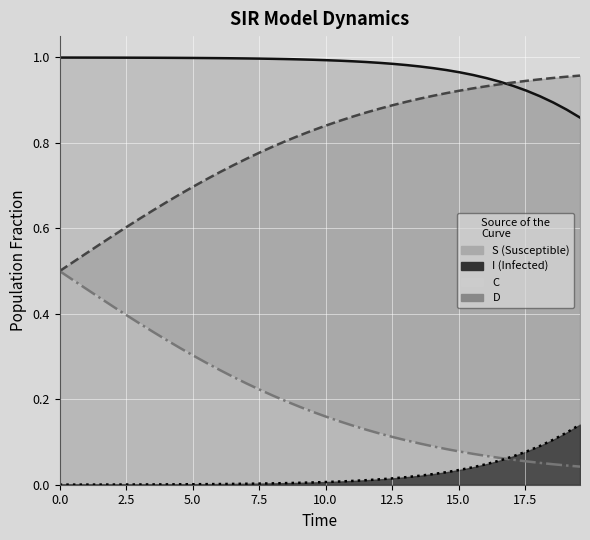

Is the value of S (line) at 15 greater than the value of C (line) at 34?

Yes